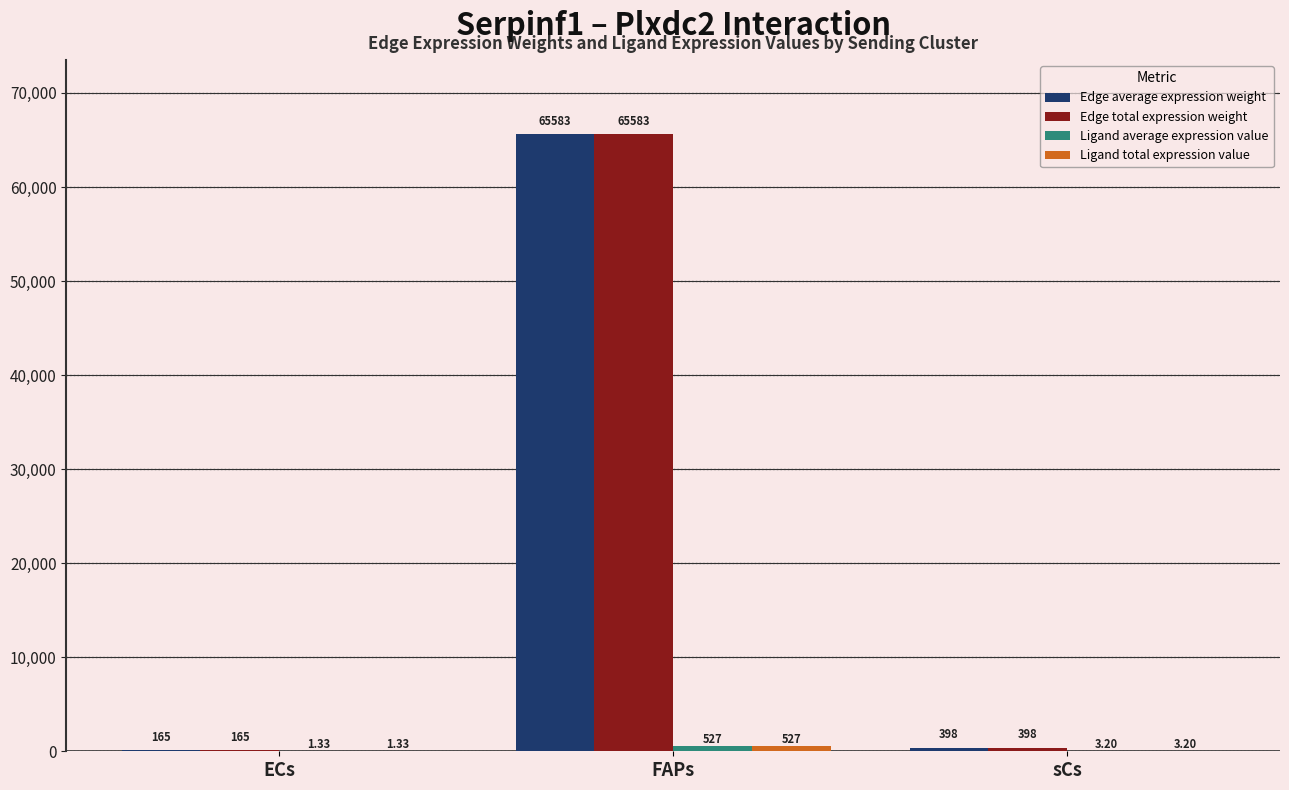

How many values in the Edge average expression weight series exceed 397?

2